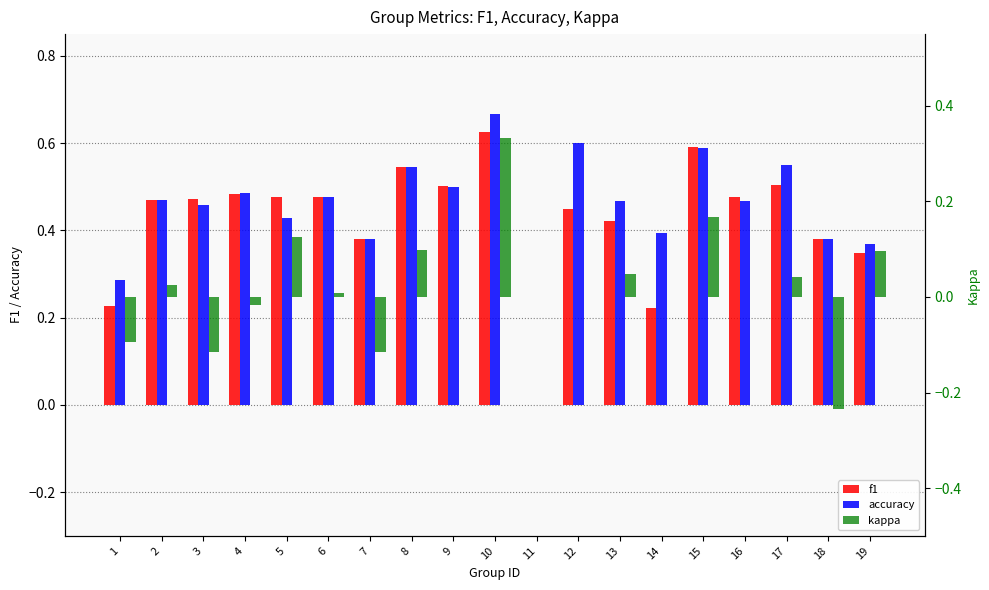

What is the difference between the highest and lowest values at 13?

0.4